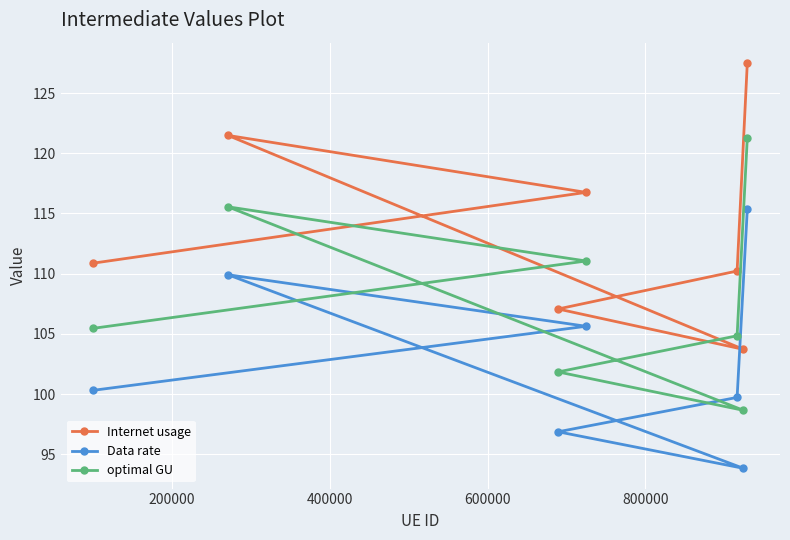

What is the value of the Internet usage point at the 4th from the left?

116.8